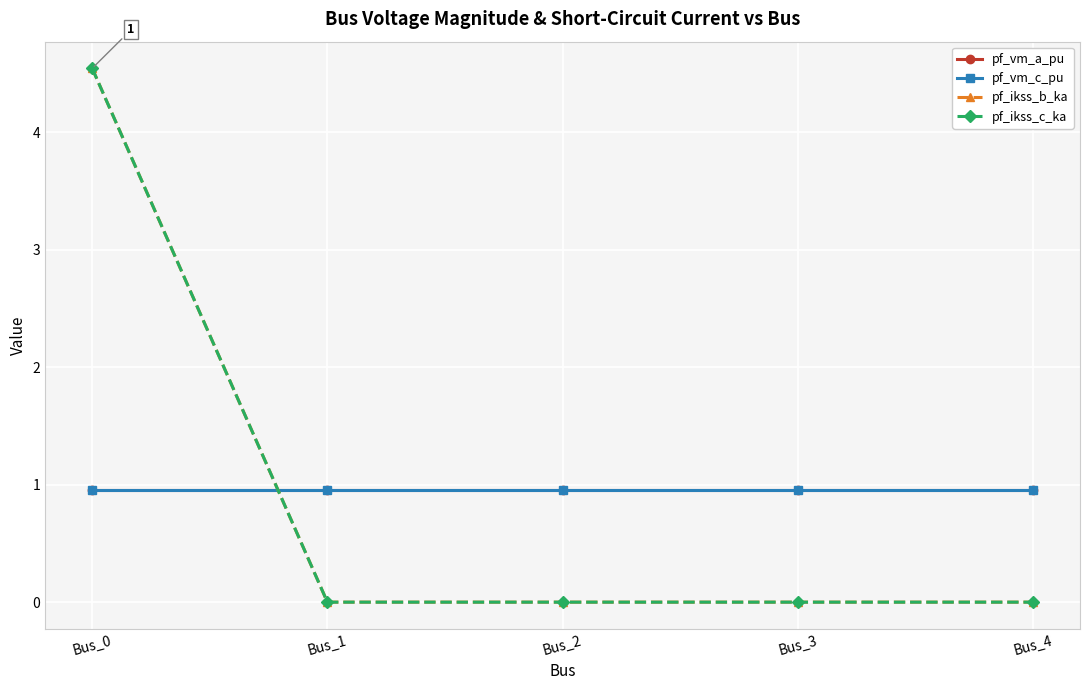

After their last crossing, which series has the higher values: pf_ikss_b_ka or pf_vm_c_pu?

pf_vm_c_pu